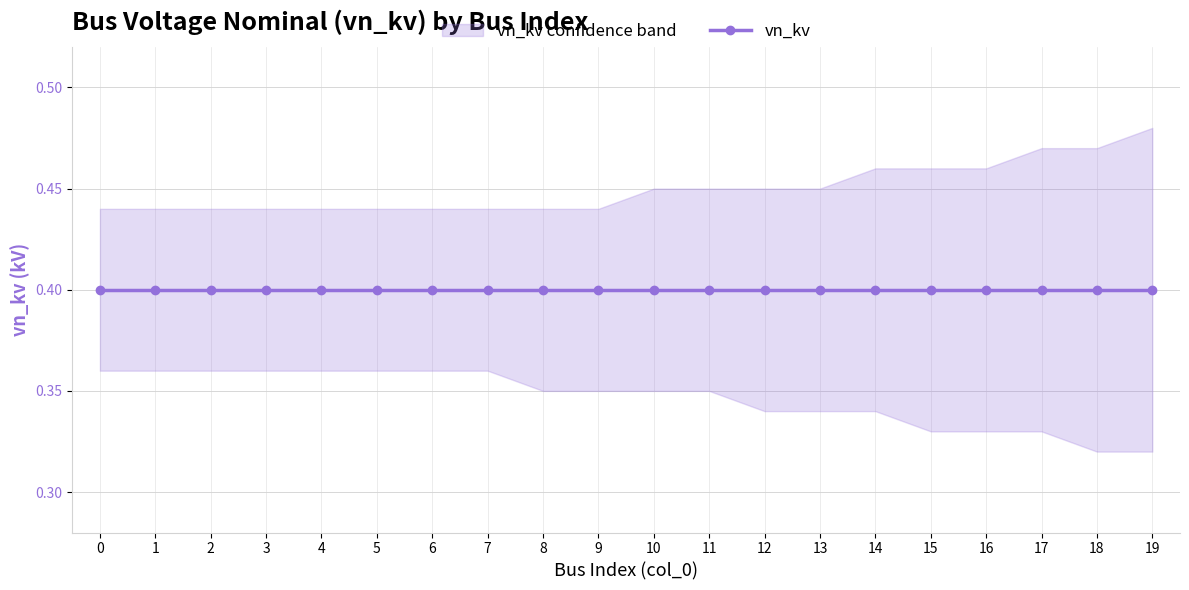

True or false: vn_kv_upper and vn_kv_lower cross at least once.

False